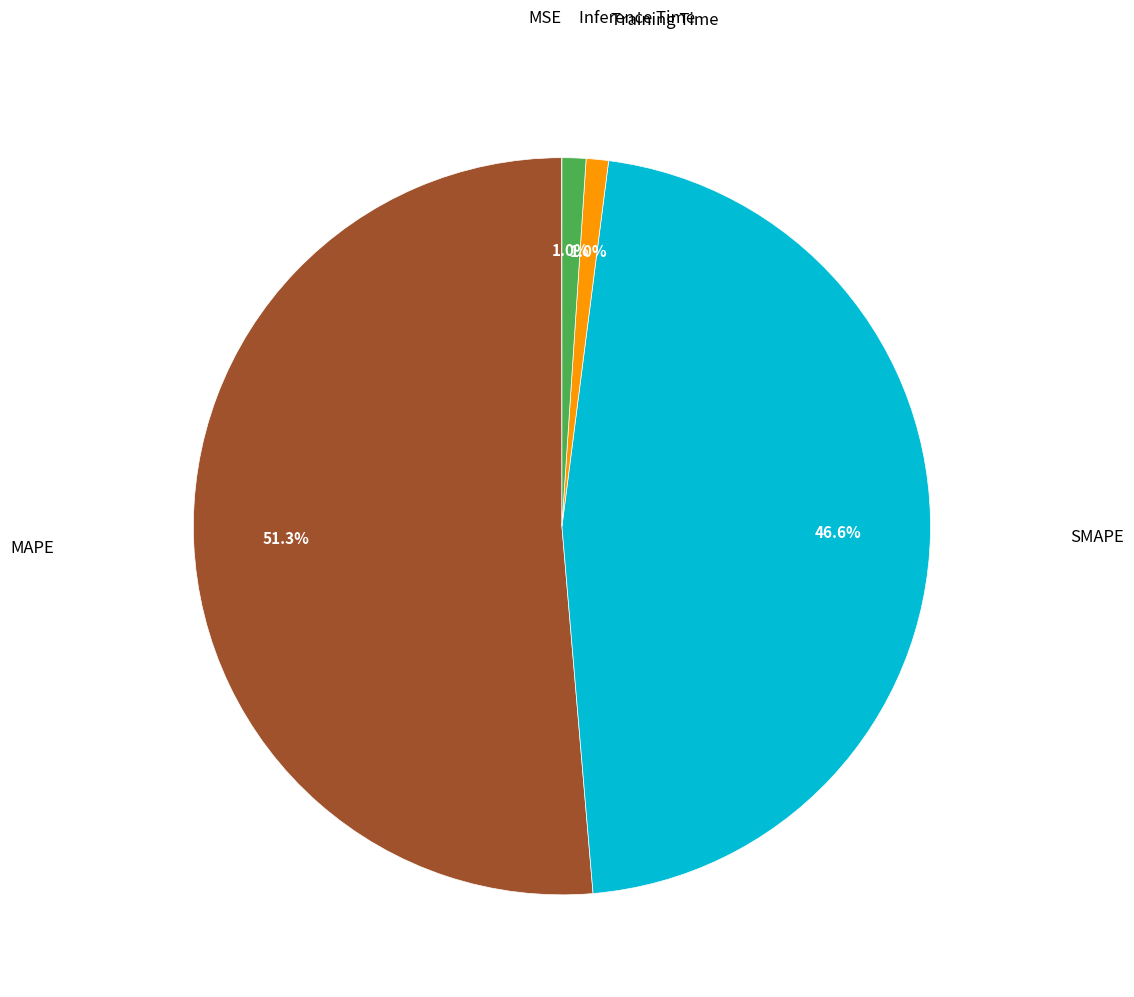

Is there a majority slice in this chart?

Yes